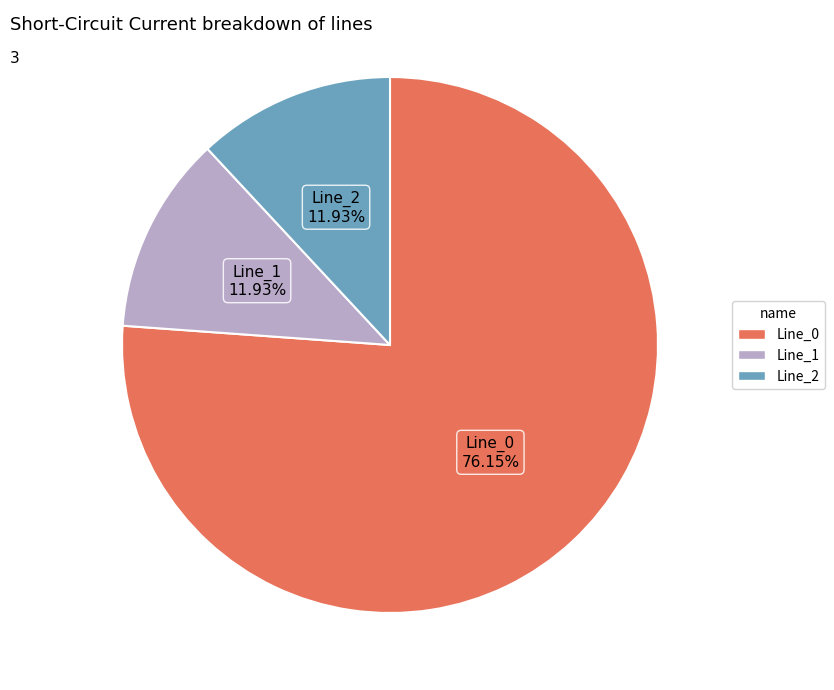

To the nearest percent, what is the combined percentage of Line_0 and Line_2?

88%